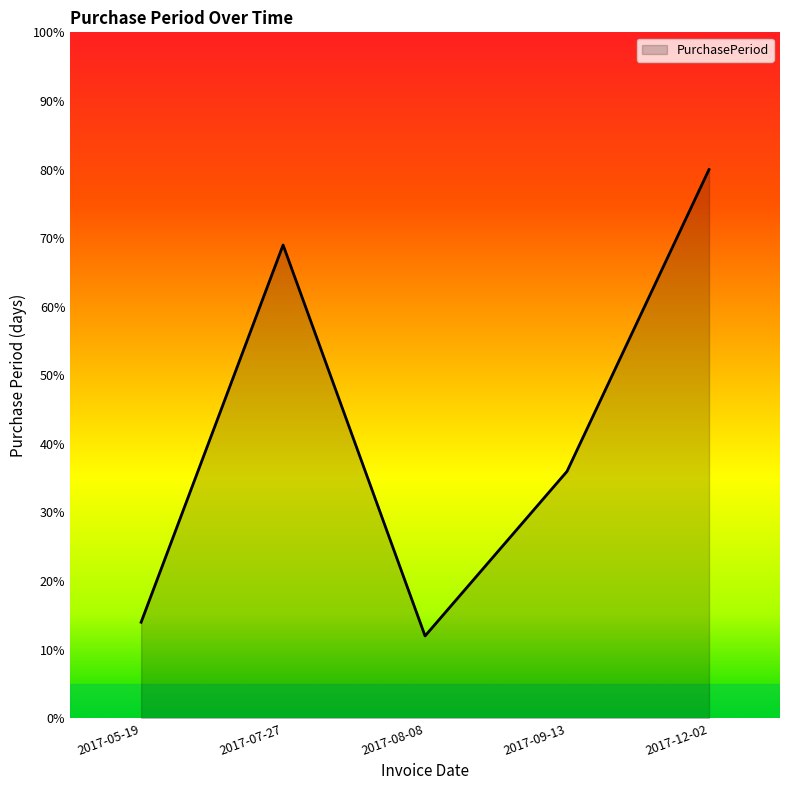

What is the difference between the maximum and second lowest values?

66